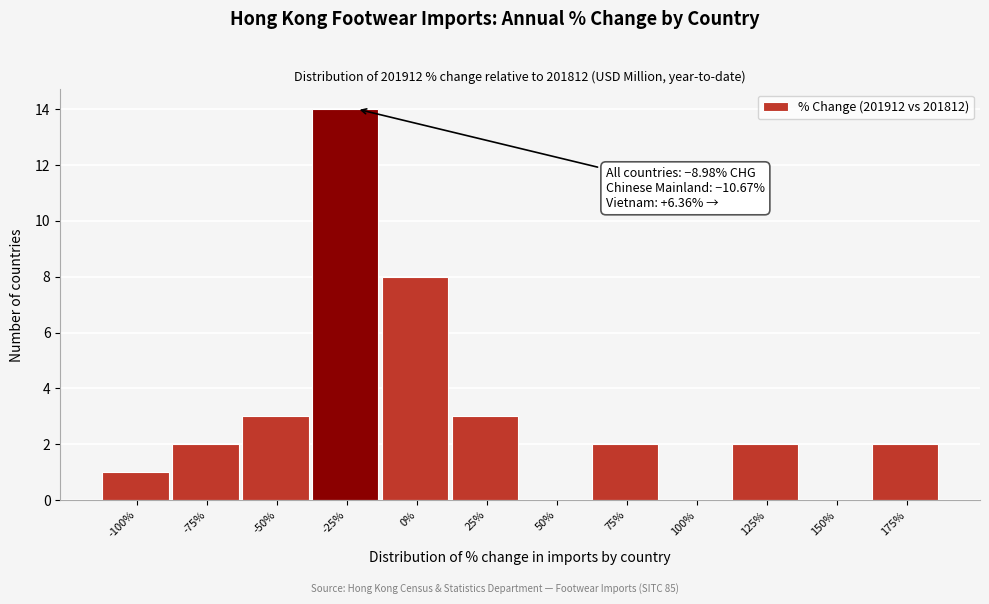

Reading left to right, extract all data points from this chart.

-100%=1	-75%=2	-50%=3	-25%=14	0%=8	25%=3	50%=0	75%=2	100%=0	125%=2	150%=0	175%=2